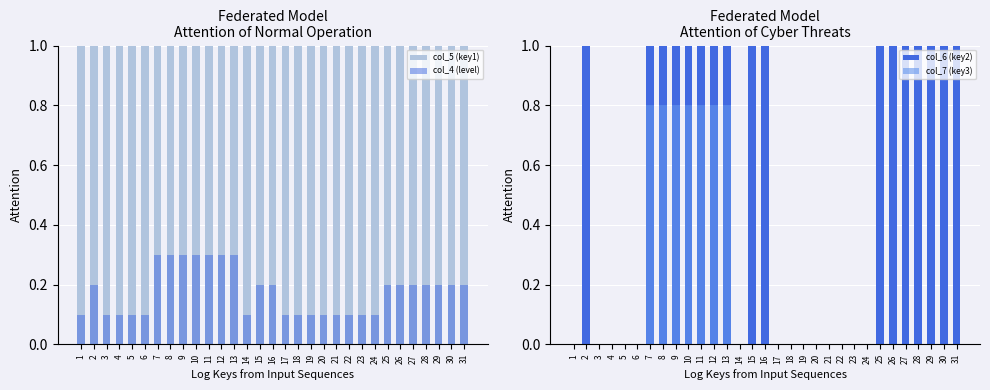

Reading left to right, list all the values displayed in this chart.

col_5 (key1): 1=1.0	2=1.0	3=1.0	4=1.0	5=1.0	6=1.0	7=1.0	8=1.0	9=1.0	10=1.0	11=1.0	12=1.0	13=1.0	14=1.0	15=1.0	16=1.0	17=1.0	18=1.0	19=1.0	20=1.0	21=1.0	22=1.0	23=1.0	24=1.0	25=1.0	26=1.0	27=1.0	28=1.0	29=1.0	30=1.0	31=1.0
col_4 (level): 1=0.1	2=0.2	3=0.1	4=0.1	5=0.1	6=0.1	7=0.3	8=0.3	9=0.3	10=0.3	11=0.3	12=0.3	13=0.3	14=0.1	15=0.2	16=0.2	17=0.1	18=0.1	19=0.1	20=0.1	21=0.1	22=0.1	23=0.1	24=0.1	25=0.2	26=0.2	27=0.2	28=0.2	29=0.2	30=0.2	31=0.2
col_6 (key2): 1=0.0	2=1.0	3=0.0	4=0.0	5=0.0	6=0.0	7=1.0	8=1.0	9=1.0	10=1.0	11=1.0	12=1.0	13=1.0	14=0.0	15=1.0	16=1.0	17=0.0	18=0.0	19=0.0	20=0.0	21=0.0	22=0.0	23=0.0	24=0.0	25=1.0	26=1.0	27=1.0	28=1.0	29=1.0	30=1.0	31=1.0
col_7 (key3): 1=0.0	2=0.0	3=0.0	4=0.0	5=0.0	6=0.0	7=0.8	8=0.8	9=0.8	10=0.8	11=0.8	12=0.8	13=0.8	14=0.0	15=0.0	16=0.0	17=0.0	18=0.0	19=0.0	20=0.0	21=0.0	22=0.0	23=0.0	24=0.0	25=0.0	26=0.0	27=0.0	28=0.0	29=0.0	30=0.0	31=0.0